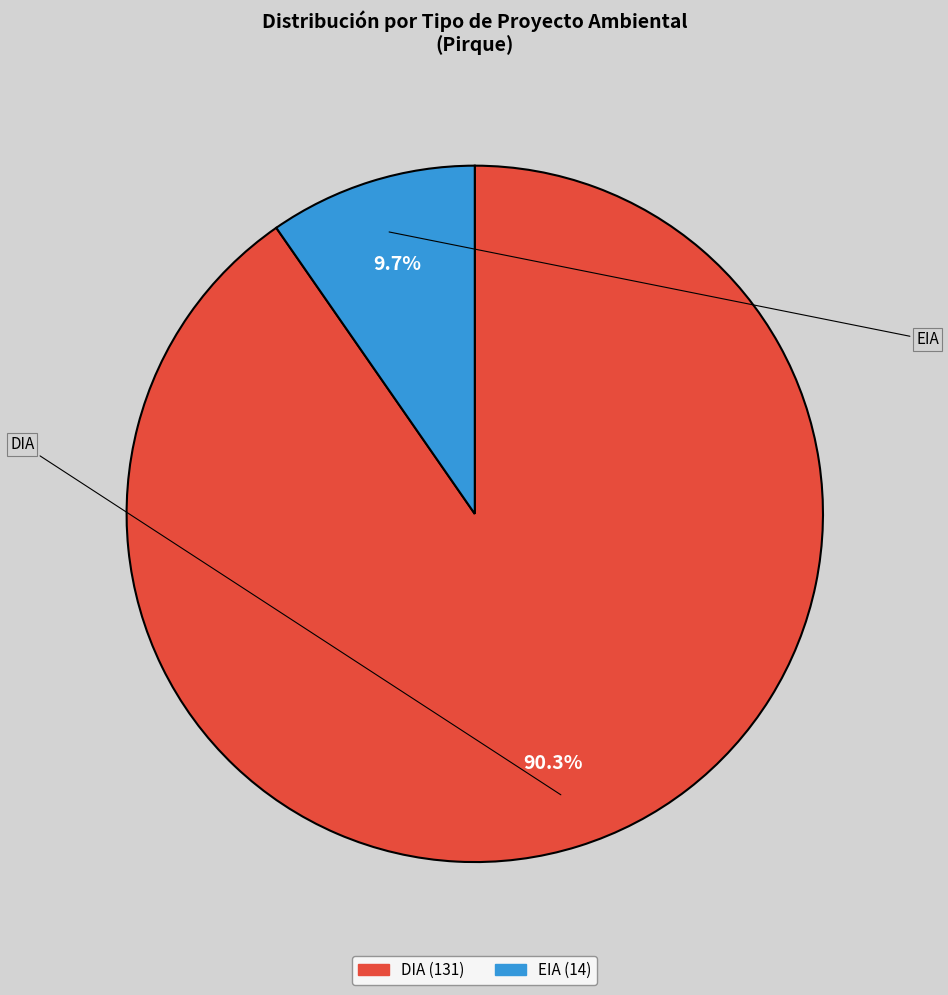

Which slice is the largest?

DIA